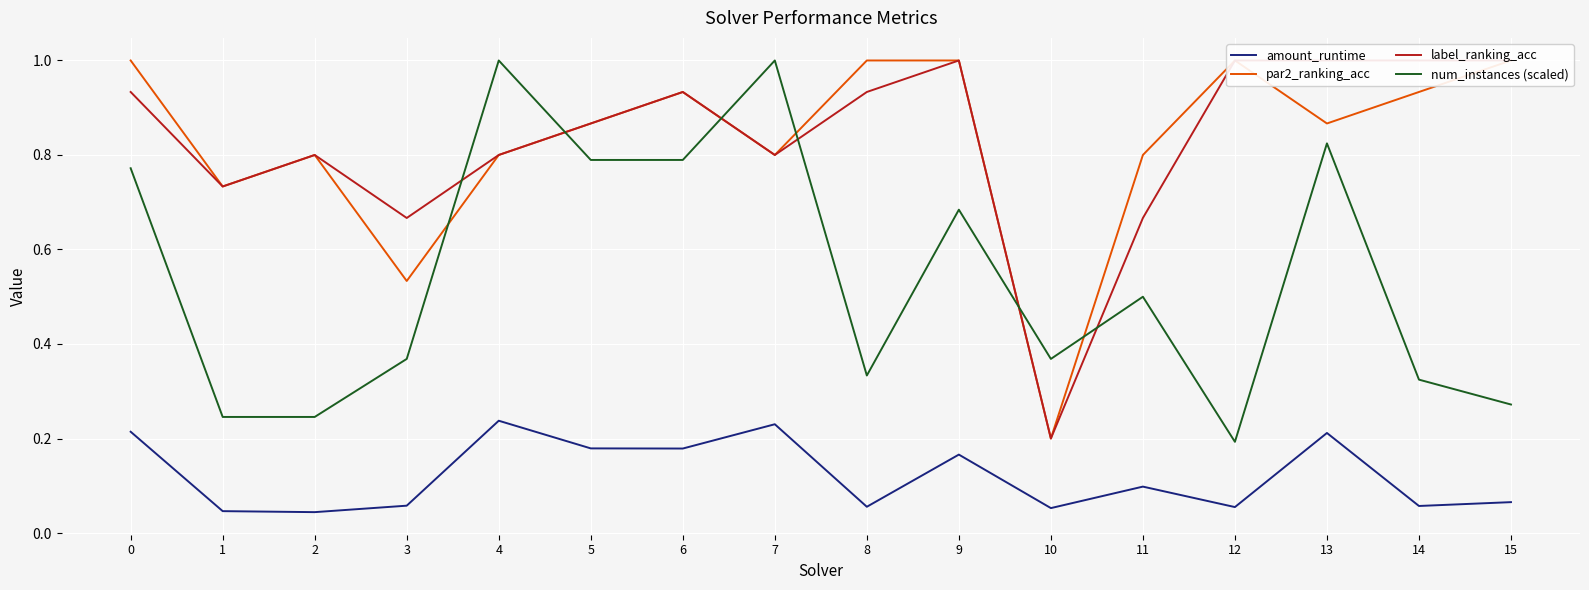

Is the value of par2_ranking_acc at 14 greater than the value of num_instances (scaled) at 9?

Yes